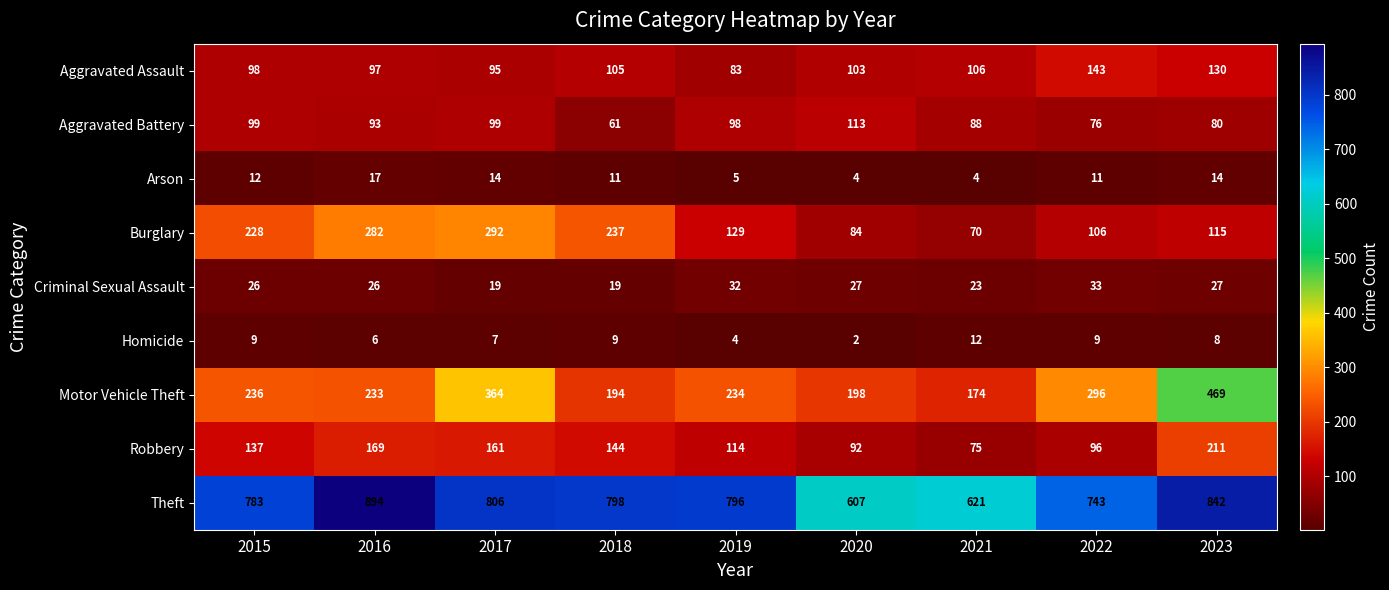

What is the total value across all series at 2015?

1628